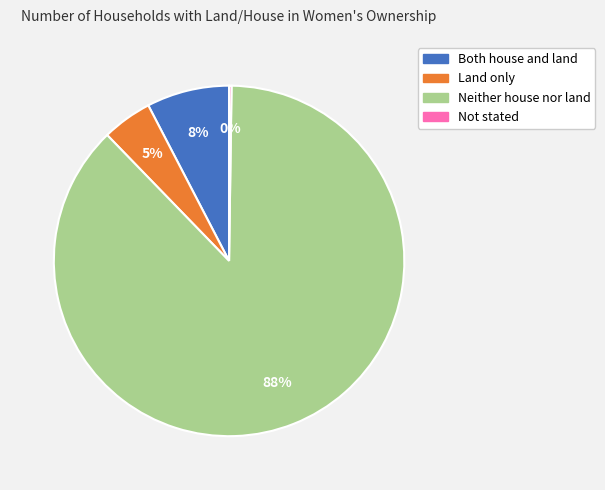

The Both house and land slice represents 1% of the pie. True or false?

False